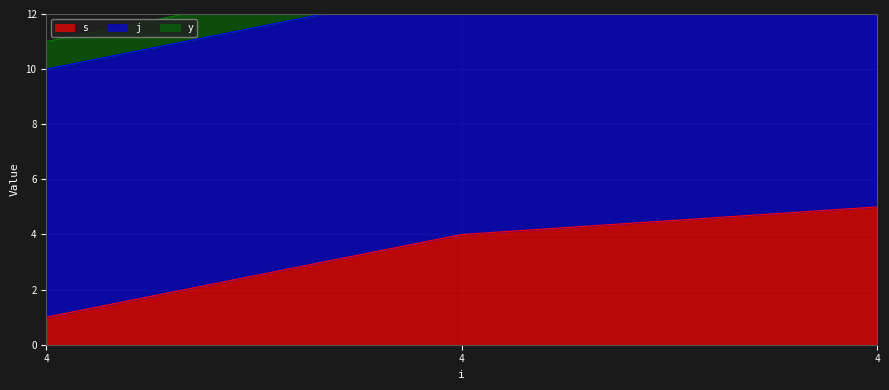

List the labels in order of y value, smallest first.

4, 4, 4